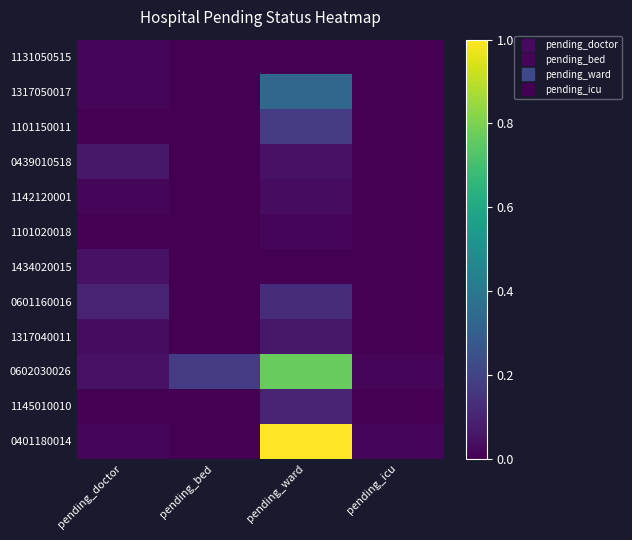

Rank the series by their maximum value, from highest to lowest.

0401180014, 0602030026, 1317050017, 1101150011, 0601160016, 1145010010, 0439010518, 1317040011, 1434020015, 1142120001, 1131050515, 1101020018